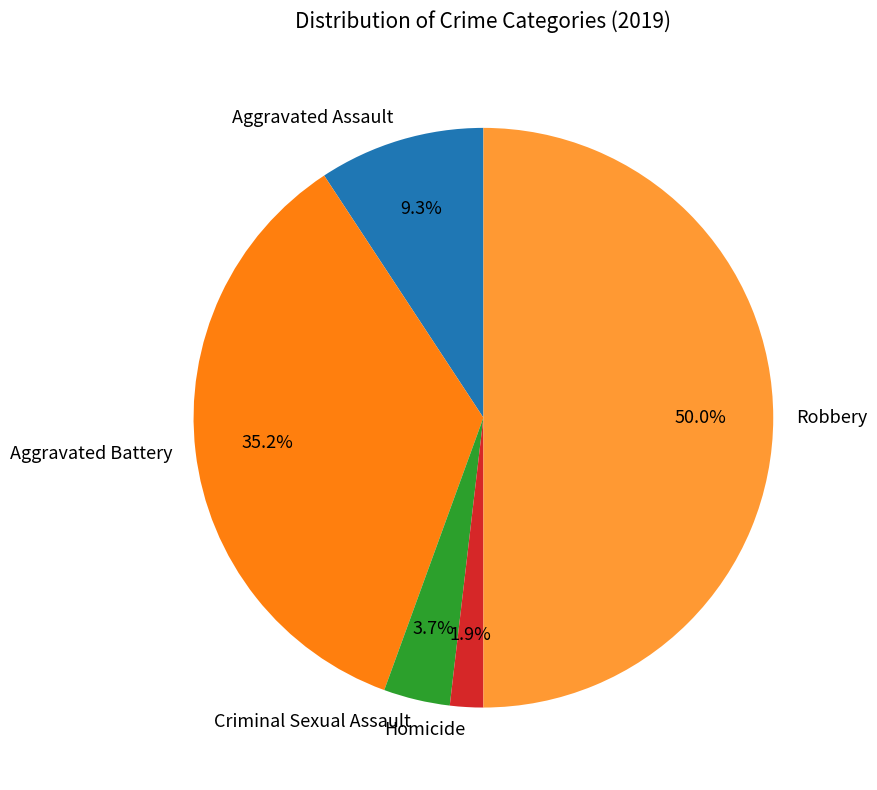

Which category has the smallest portion of the pie?

Homicide